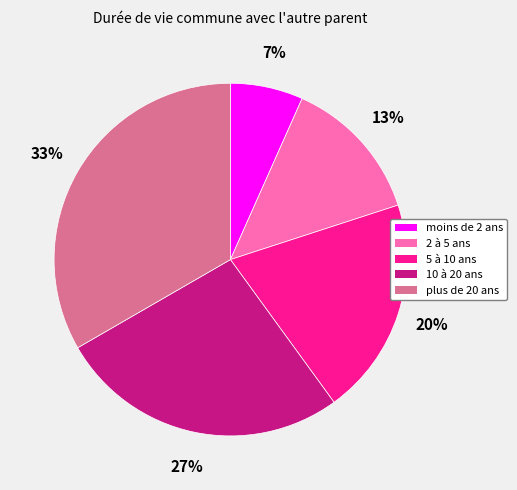

Which category has the smallest portion of the pie?

moins de 2 ans